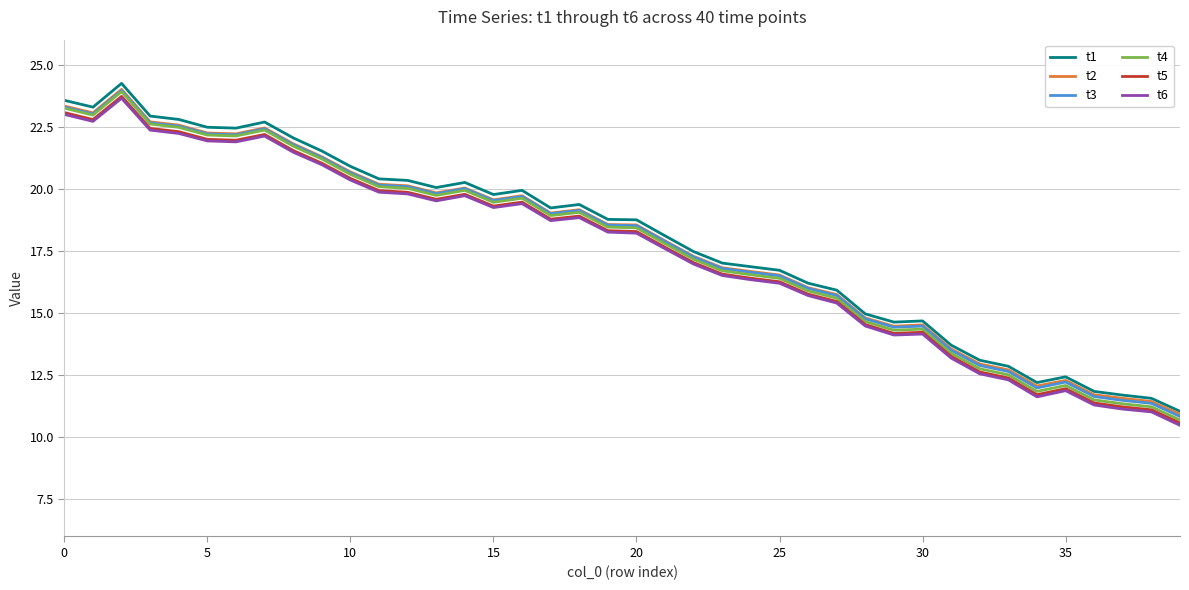

What is the difference between the second highest and second lowest values in the t3 series?

11.9